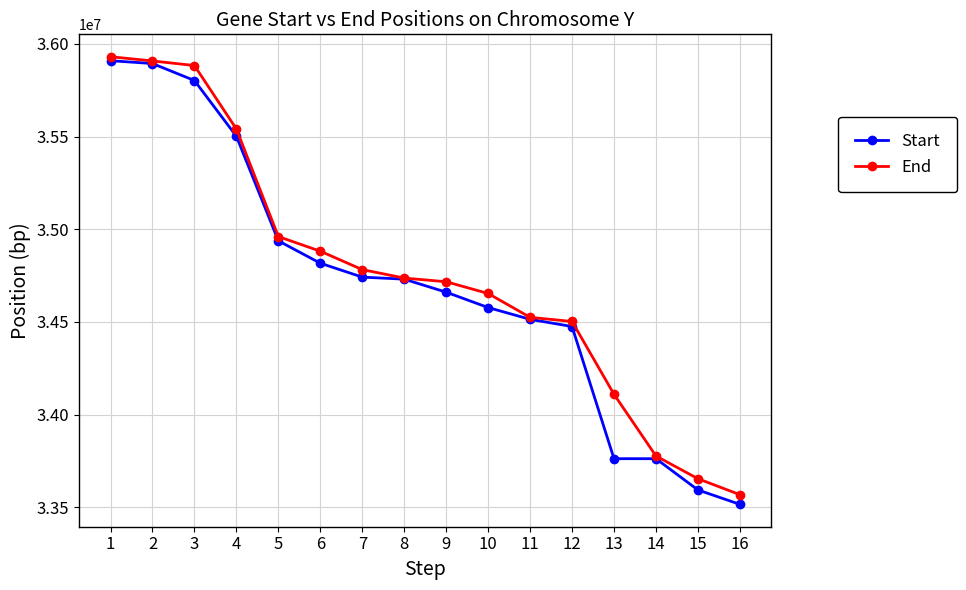

What is the value of the Start point at the 11th from the left?

34513715